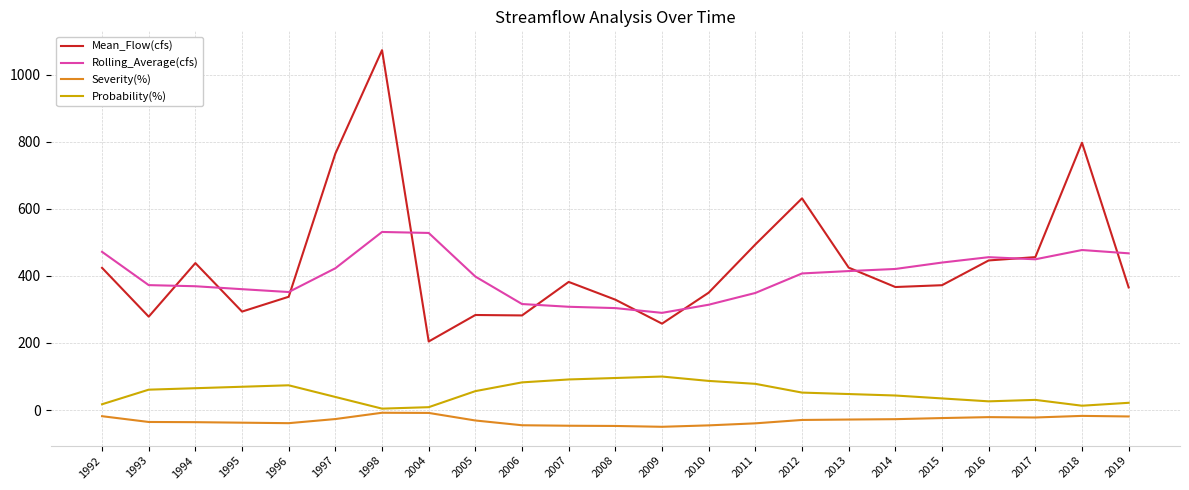

The Probability(%) series shows 52.2 at 2012. True or false?

True